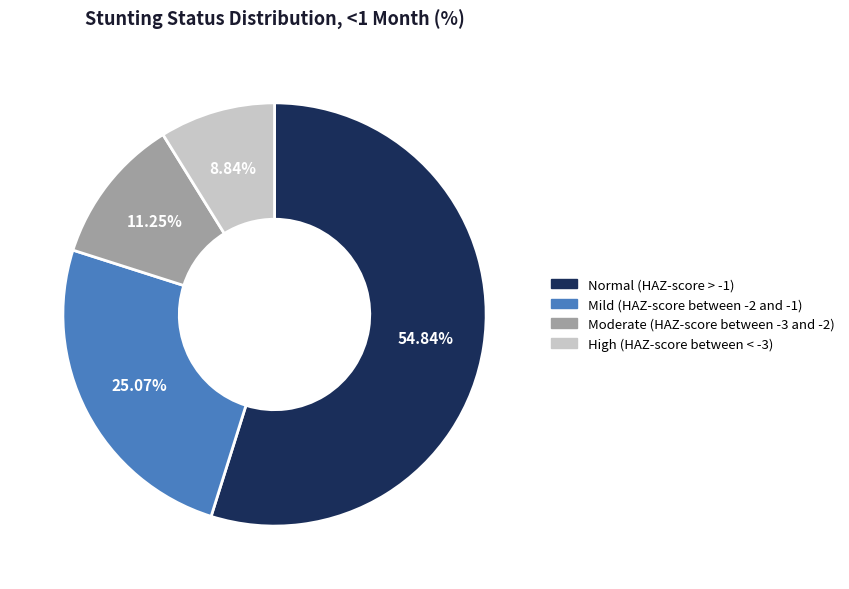

Which has a higher value, Mild (HAZ-score between -2 and -1) or Normal (HAZ-score > -1)?

Normal (HAZ-score > -1)